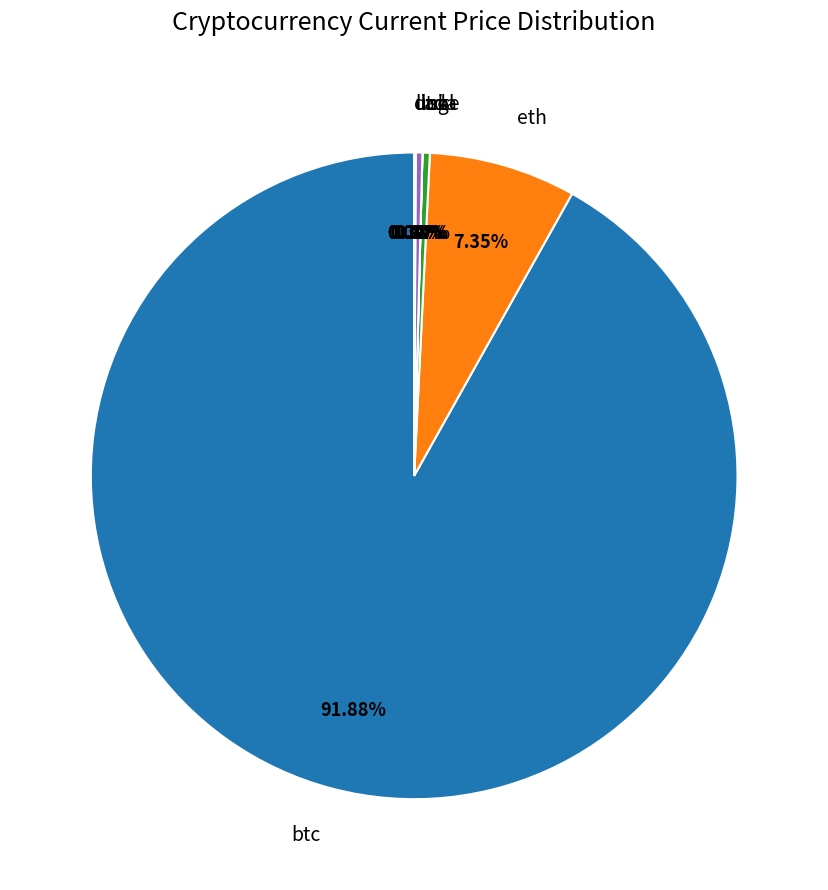

To the nearest percent, what is the difference between the eth and ltc slice percentages?

7%